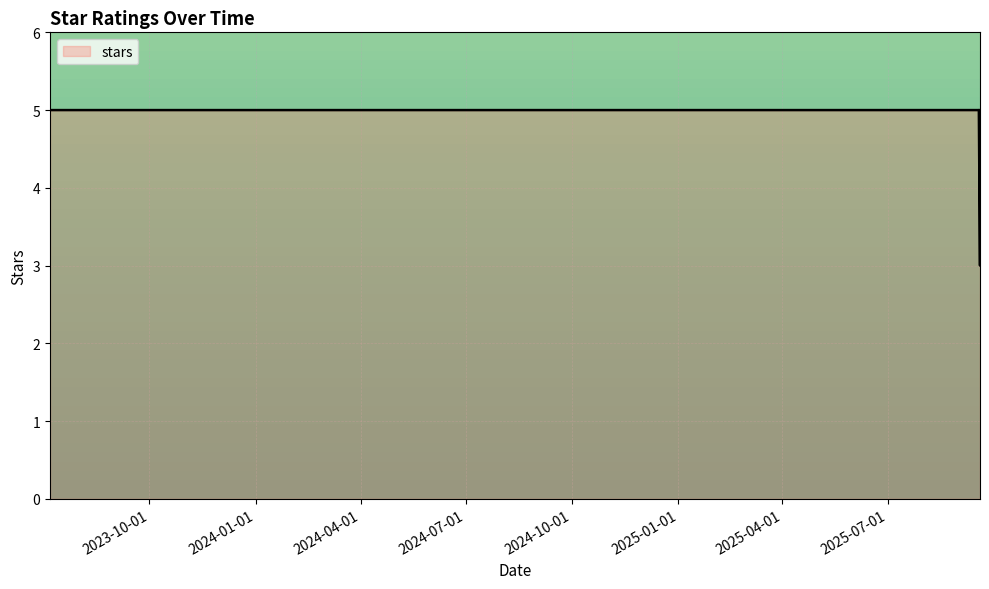

Rank the categories by value from highest to lowest.

2023-07-07, 2025-08-26, 2025-08-26, 2025-08-26, 2025-08-26, 2025-08-27, 2025-08-28, 2025-08-28, 2025-08-29, 2025-09-02, 2025-09-05, 2025-09-12, 2025-09-12, 2025-09-18, 2025-09-19, 2025-09-19, 2025-09-19